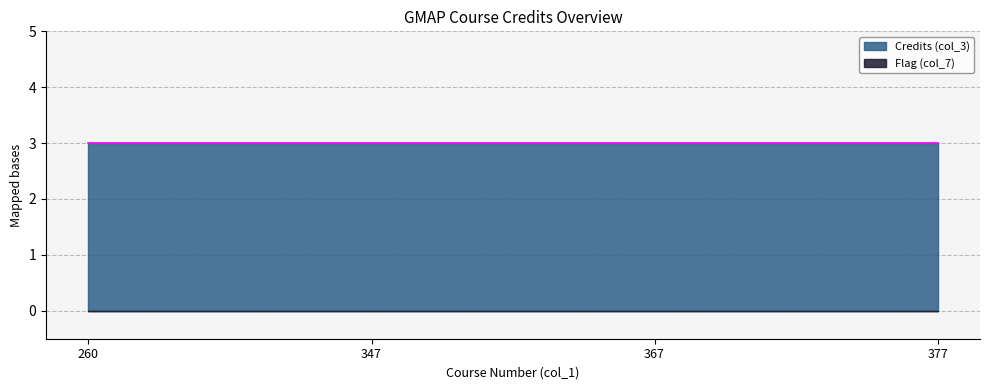

Is the value of Credits (col_3) at 347 greater than the value of Flag (col_7) at 377?

Yes